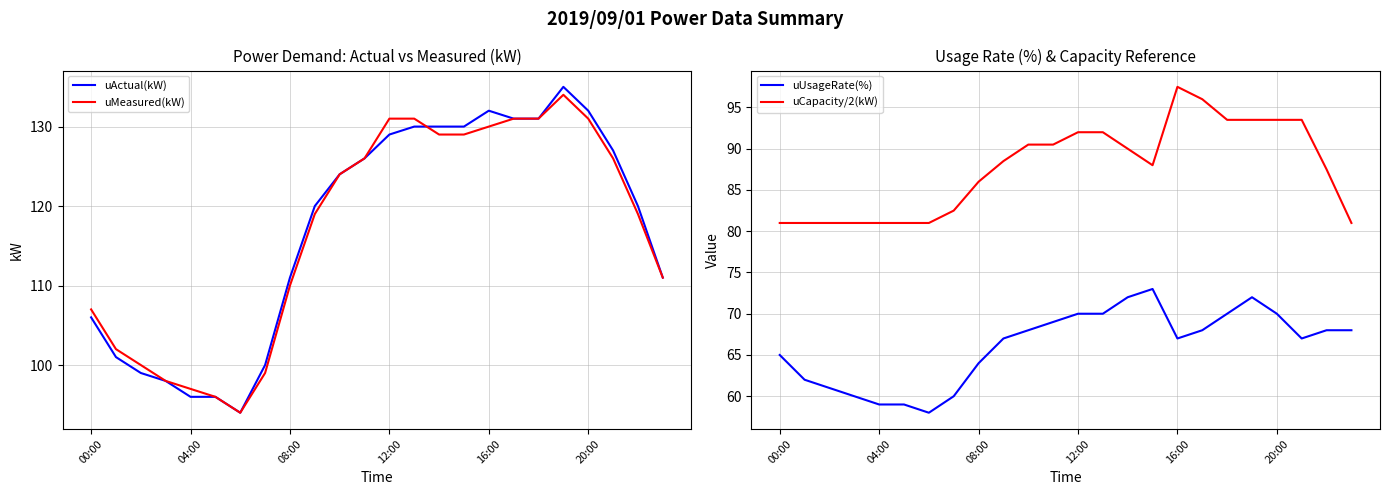

What is the minimum value for uMeasured(kW)?

94